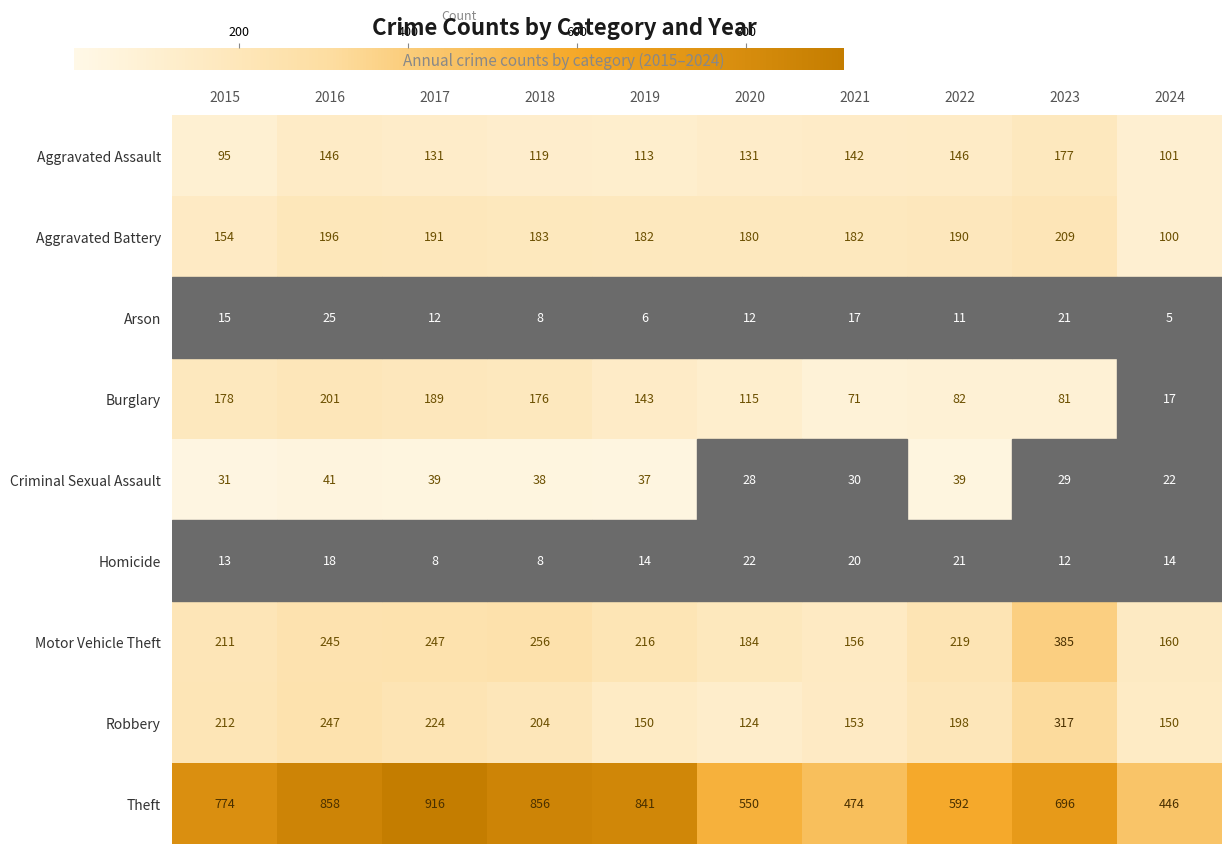

At which label is Criminal Sexual Assault closest to 31?

2015